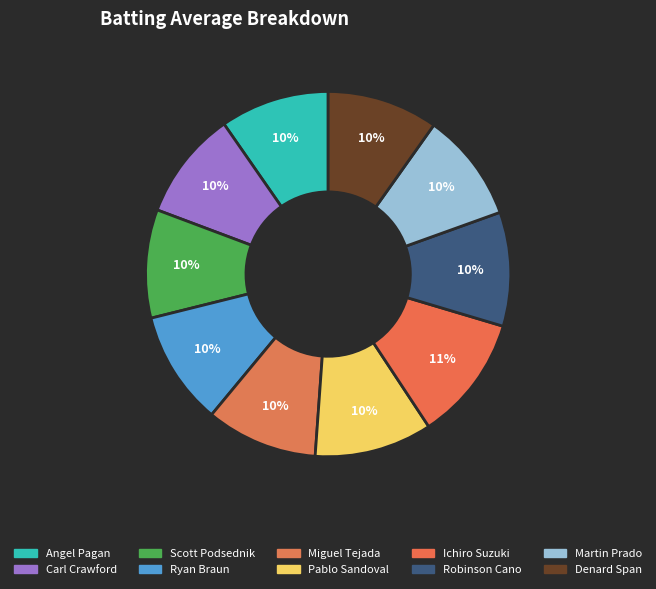

Combined, do Scott Podsednik and Robinson Cano account for over 50%?

No